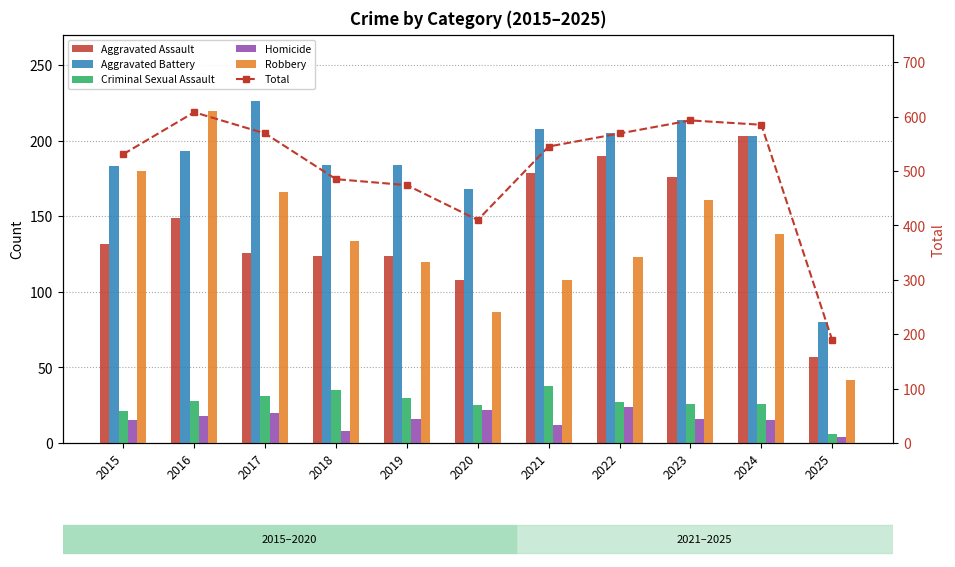

The Robbery series shows 42 at 2025. True or false?

True